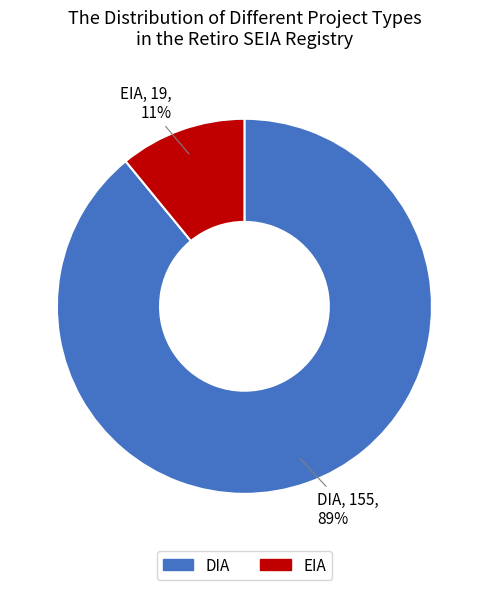

To the nearest percent, what is the combined percentage of EIA and DIA?

100%